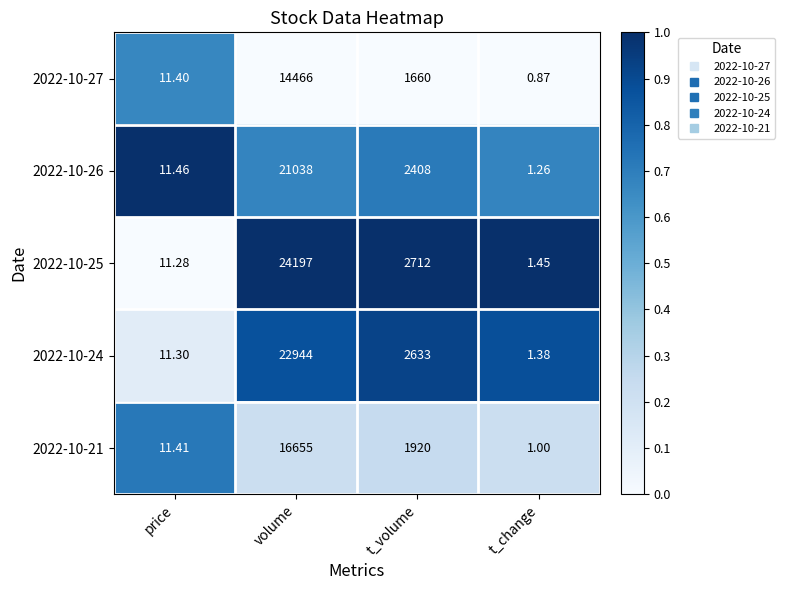

At which category is the sum across all series the highest?

volume